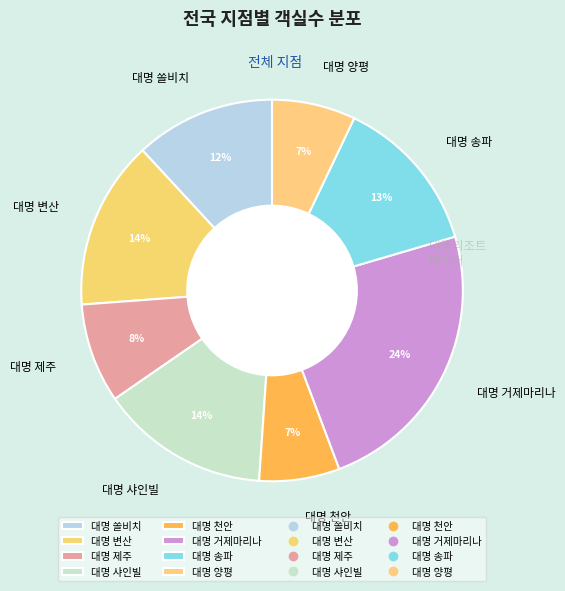

Is 대명 샤인빌 the majority of the pie?

No